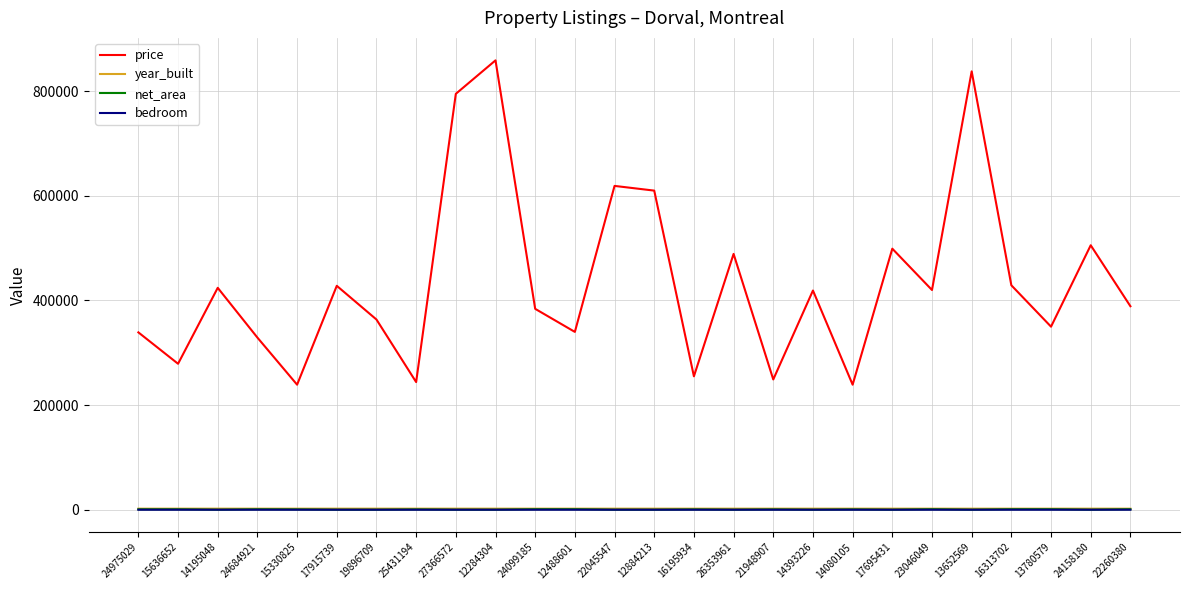

True or false: net_area and price cross at least once.

False